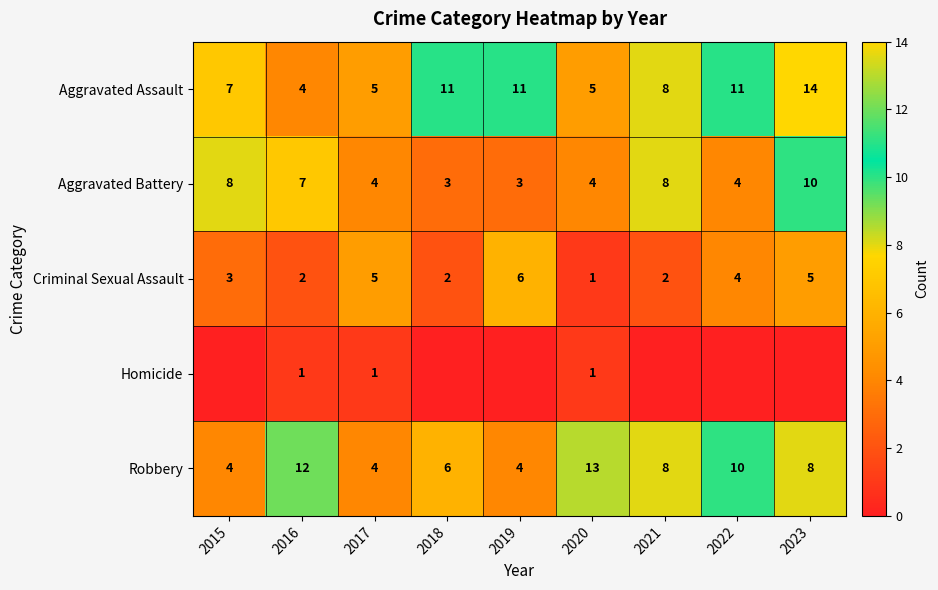

What is the difference between the maximum and minimum values in the Criminal Sexual Assault series?

5